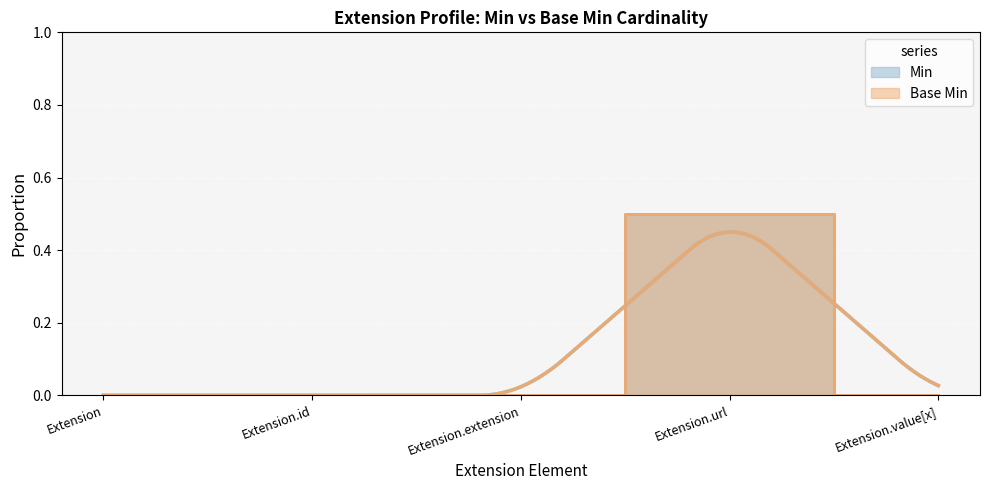

Where is Base Min nearest to the value 0?

Extension